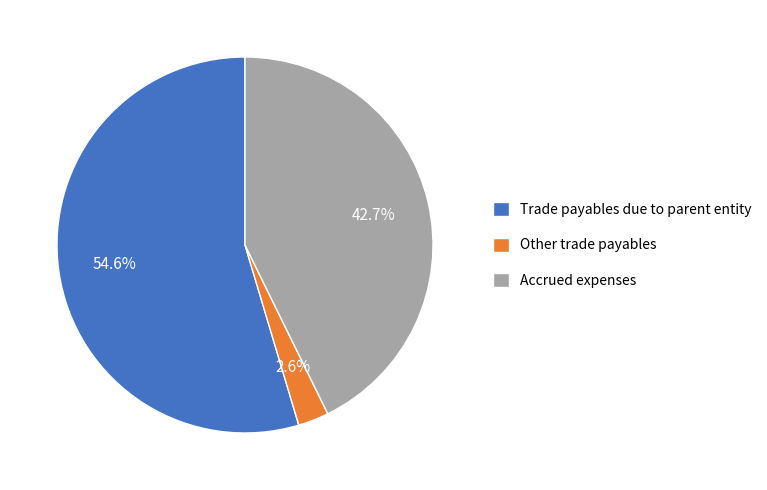

To the nearest percent, what is the average slice percentage?

33%